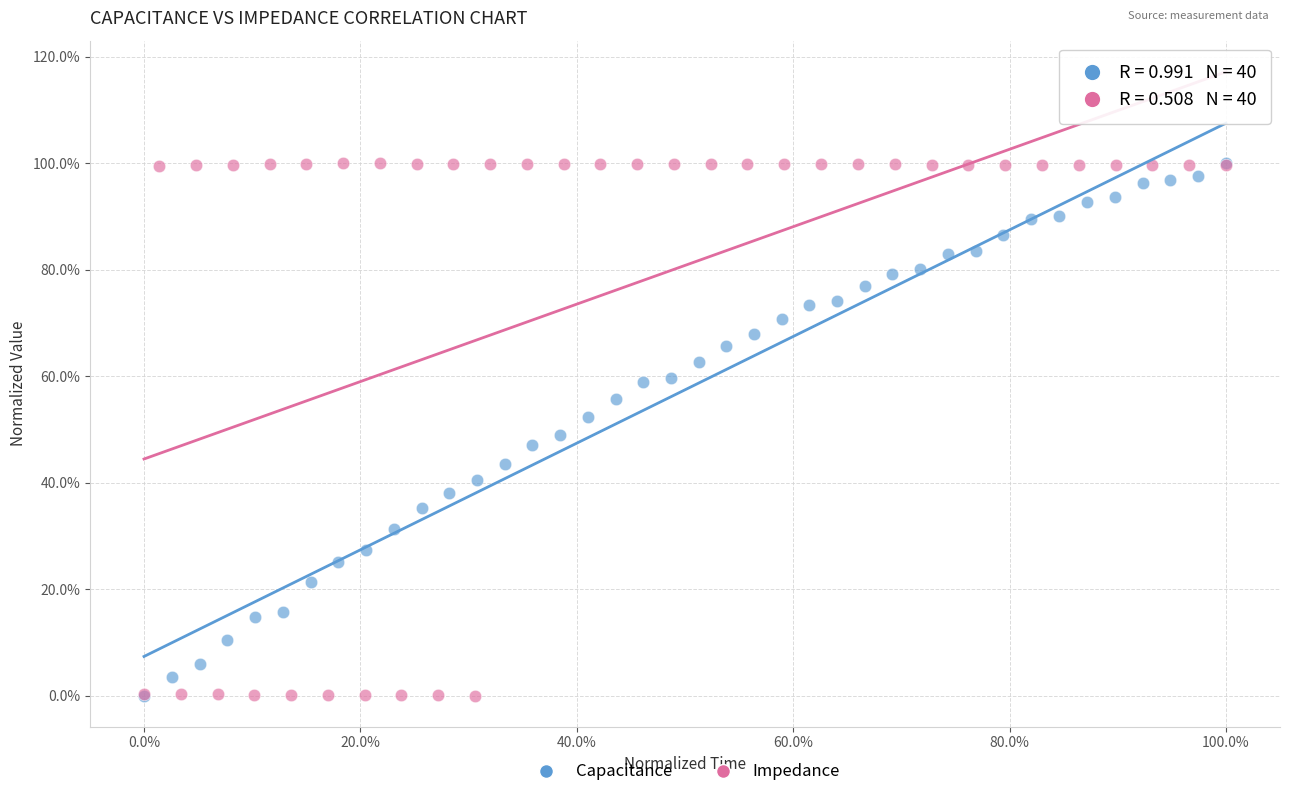

What are all the series names shown in the legend?

Capacitance, Impedance